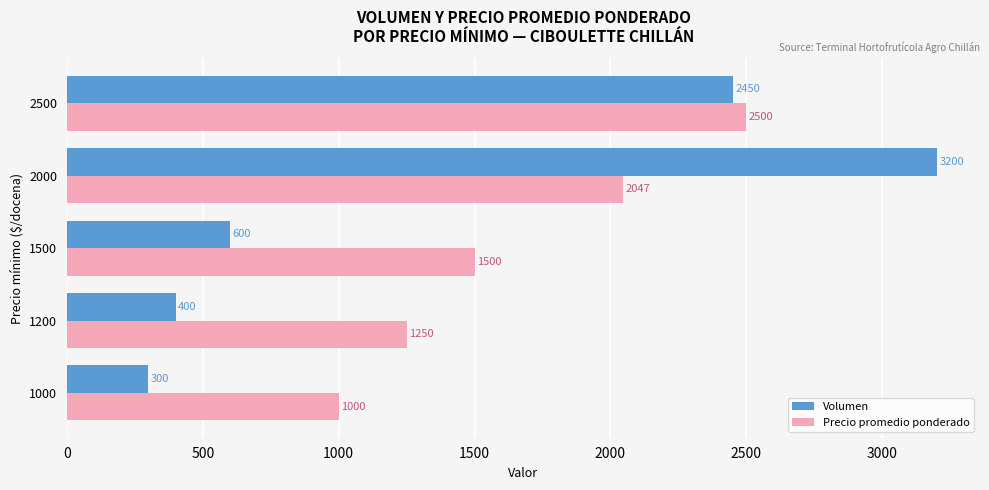

Between 2000 and 2500, which series saw the biggest shift?

Volumen